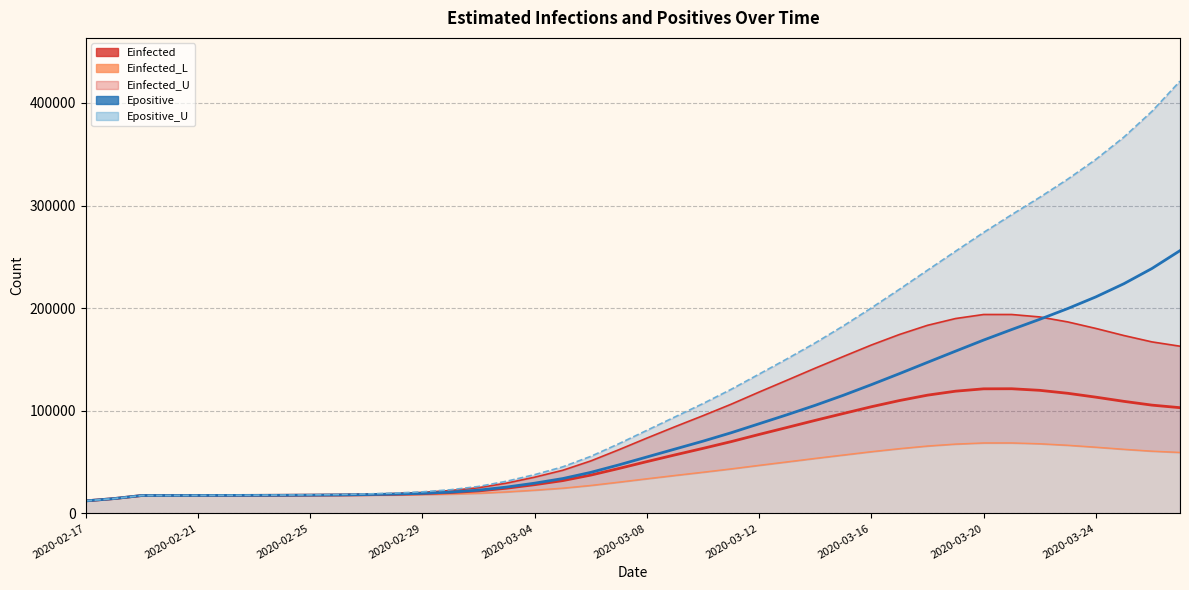

Between 33 and 15, which is larger?

33